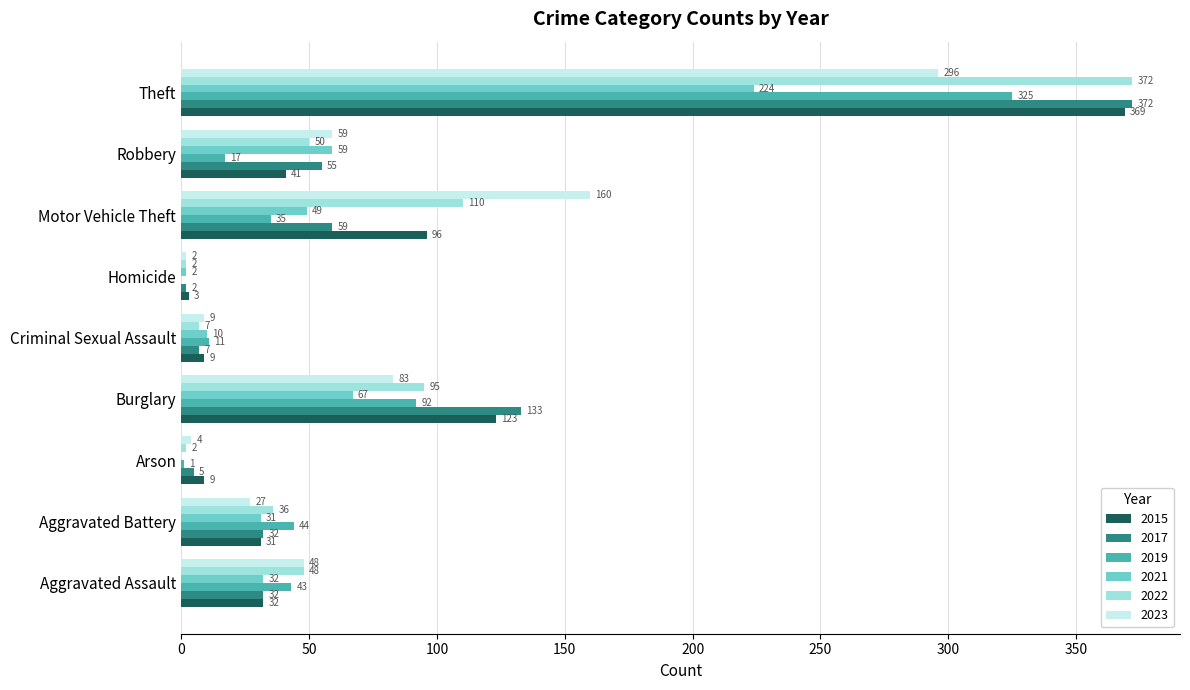

Is it true that 2021 equals 2 at Homicide?

True